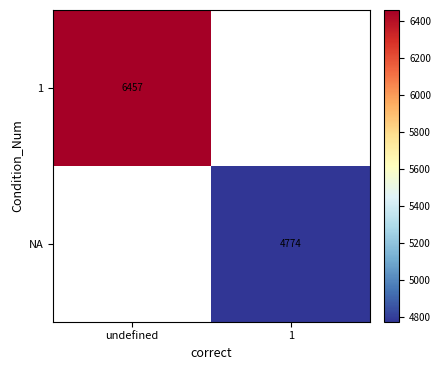

The value of 1 at undefined is 8420.0. True or false?

False